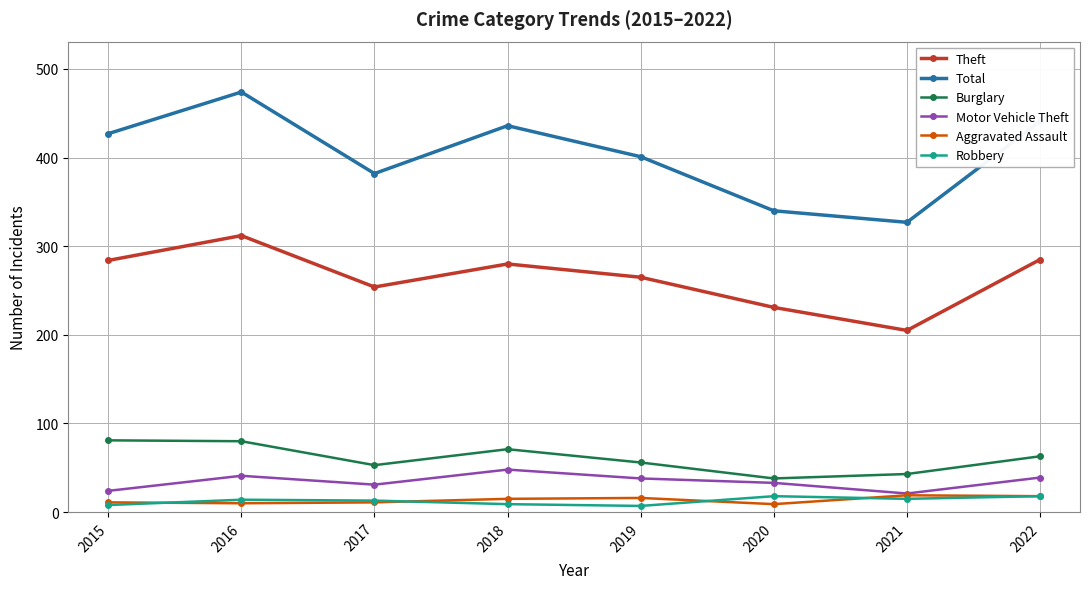

What is the difference between the second highest and second lowest values in the Aggravated Assault series?

8